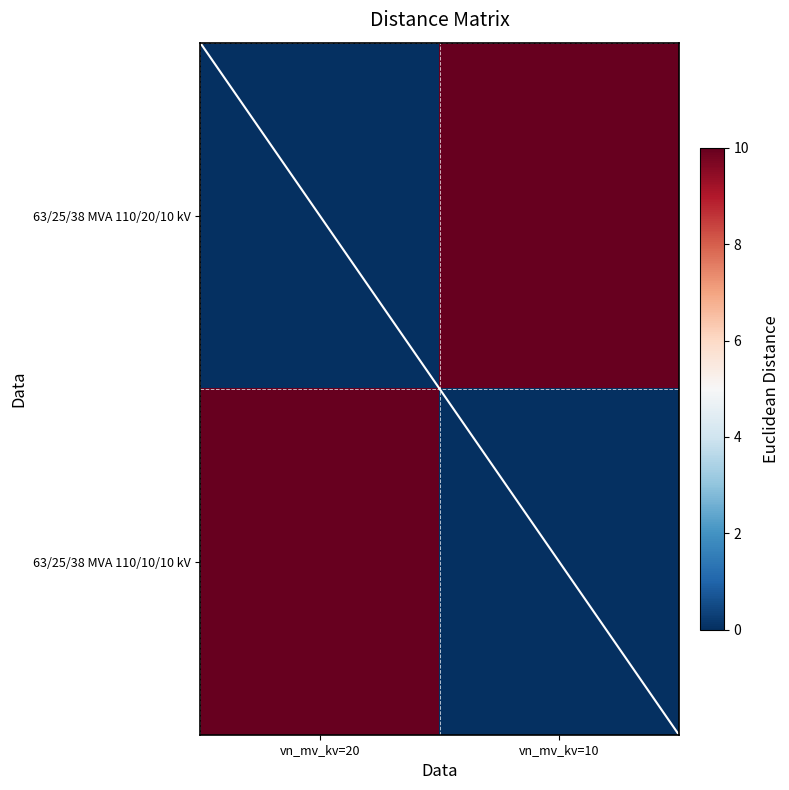

Rank the series by their maximum value, from highest to lowest.

63/25/38 MVA 110/20/10 kV, 63/25/38 MVA 110/10/10 kV